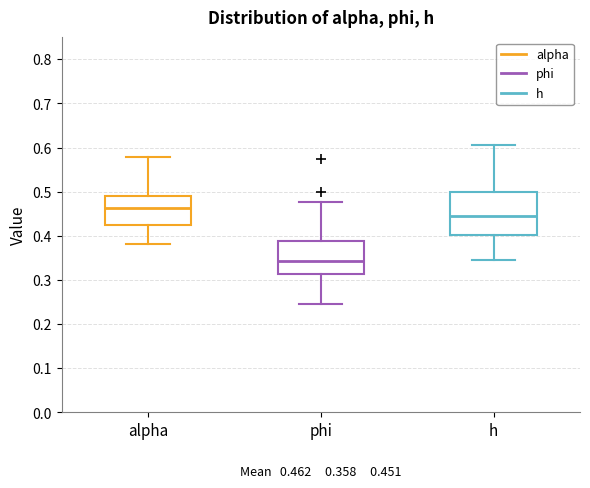

Which box has the highest median line?

alpha